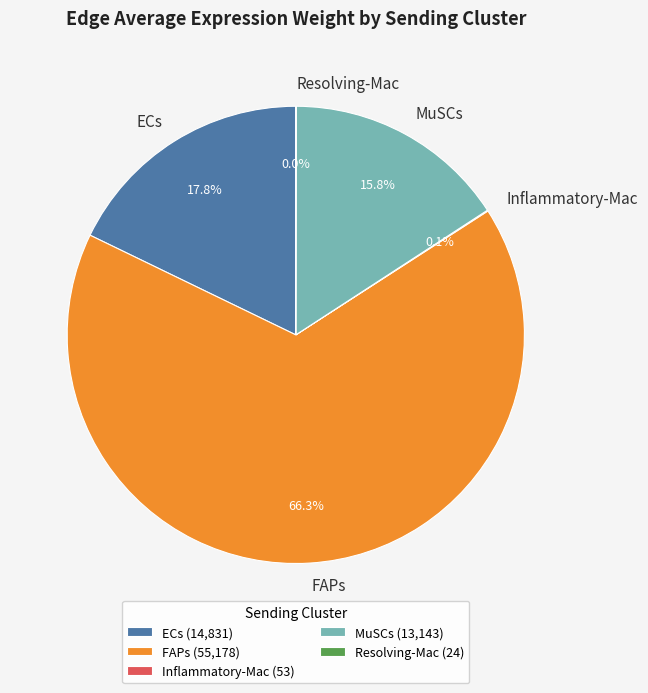

Combined, what portion of the pie is MuSCs and ECs?

33.6%